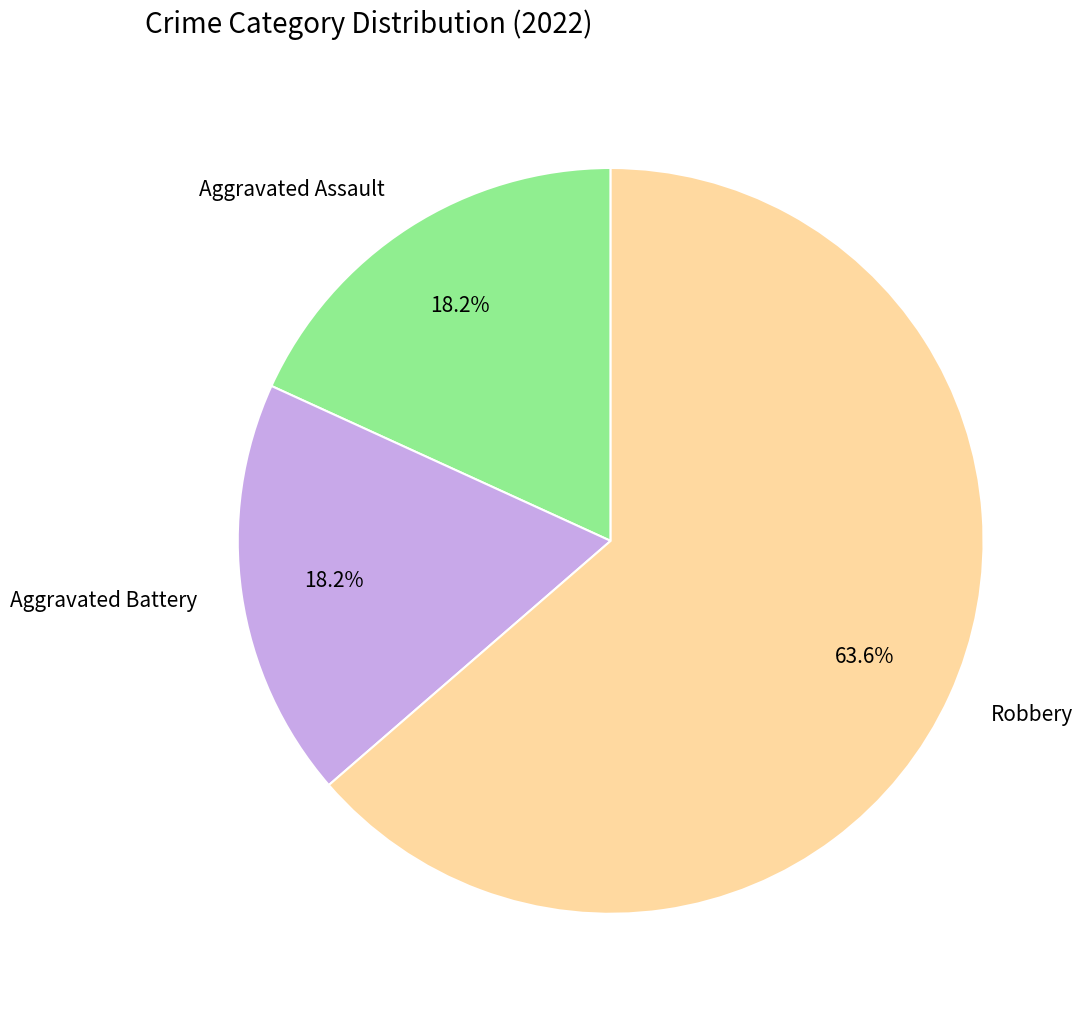

True or false: Aggravated Battery accounts for 18% of the total.

True